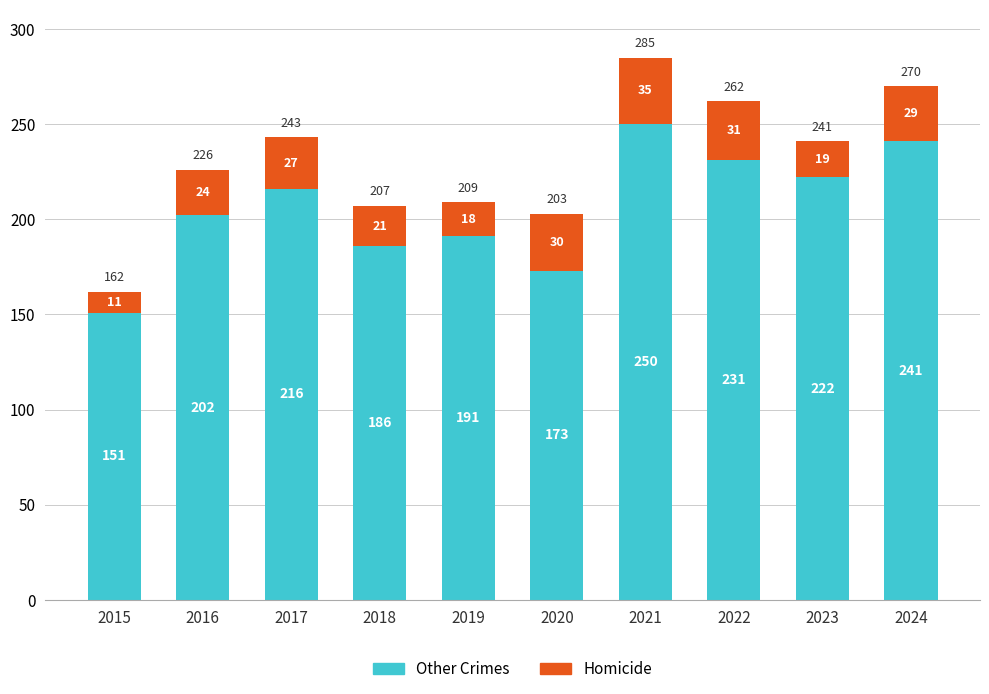

Reading left to right, transcribe the values for Other Crimes.

151	202	216	186	191	173	250	231	222	241